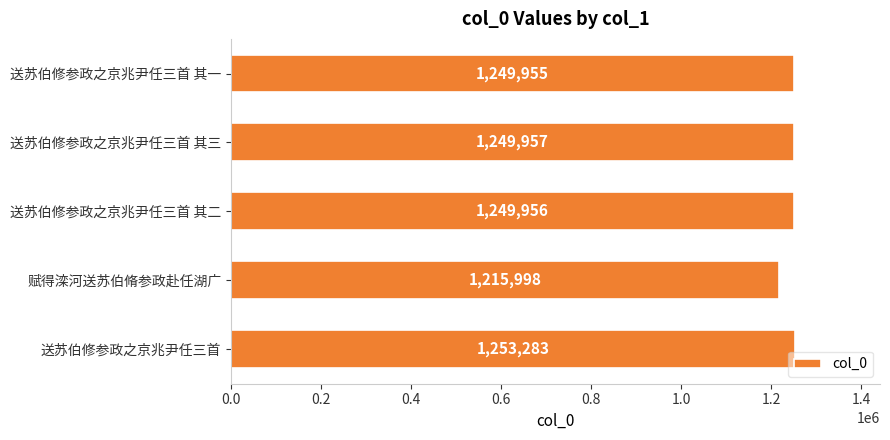

True or false: the data shows 2142359 at 送苏伯修参政之京兆尹任三首 其一.

False